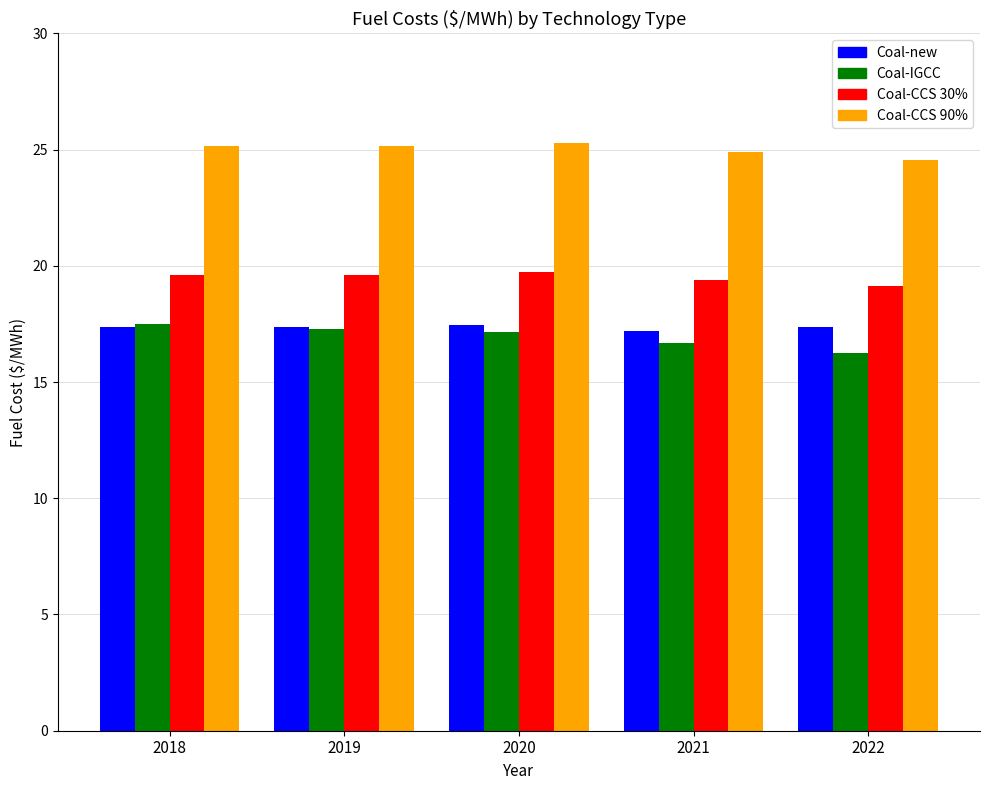

How many bars are there in total?

20